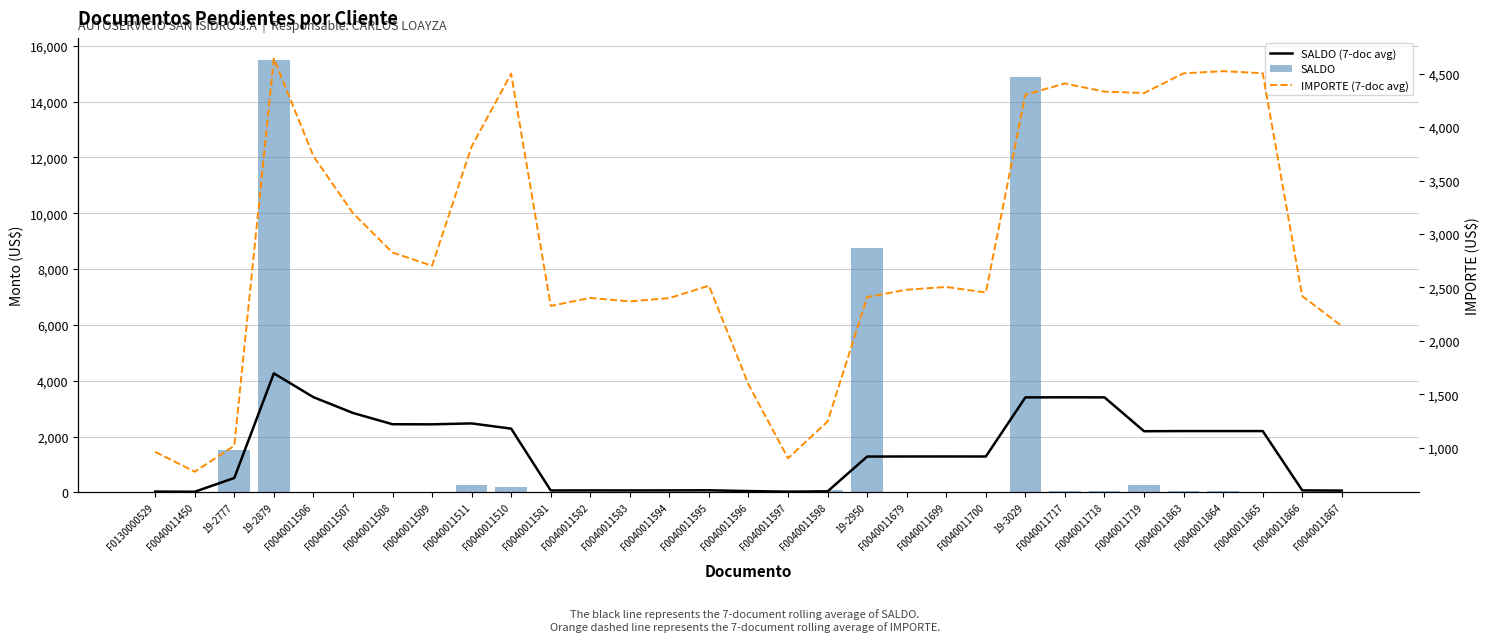

Which series changed the most between F0040011594 and F0040011719?

SALDO (7-doc avg)